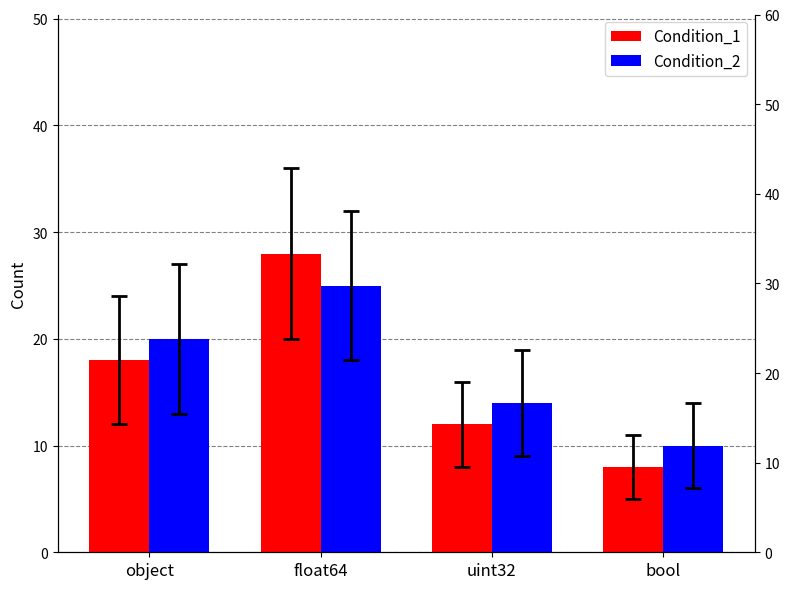

How many bars are there in each group?

2